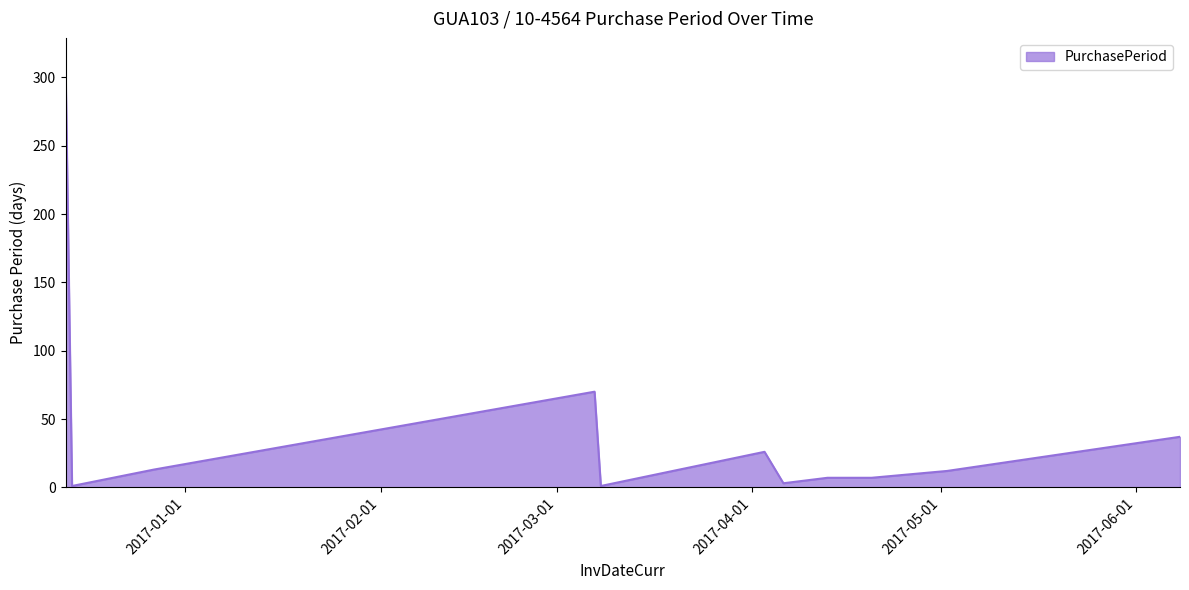

What is the difference between the maximum and minimum values?

298